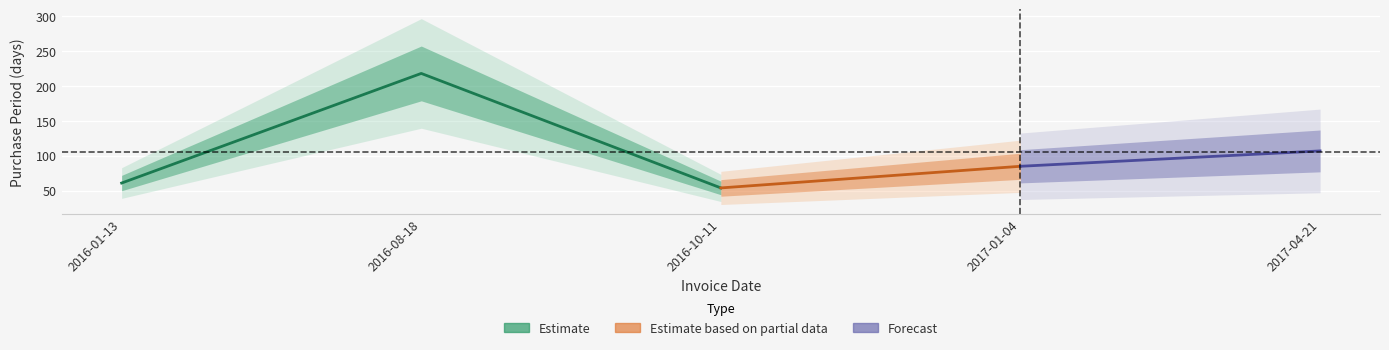

What is the difference between the maximum and minimum values?

164